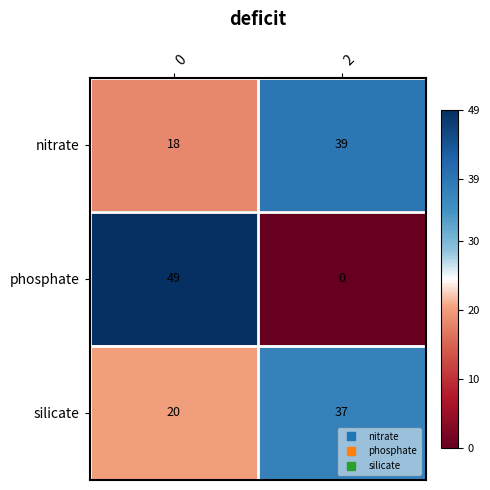

What is the sum of all phosphate values?

49